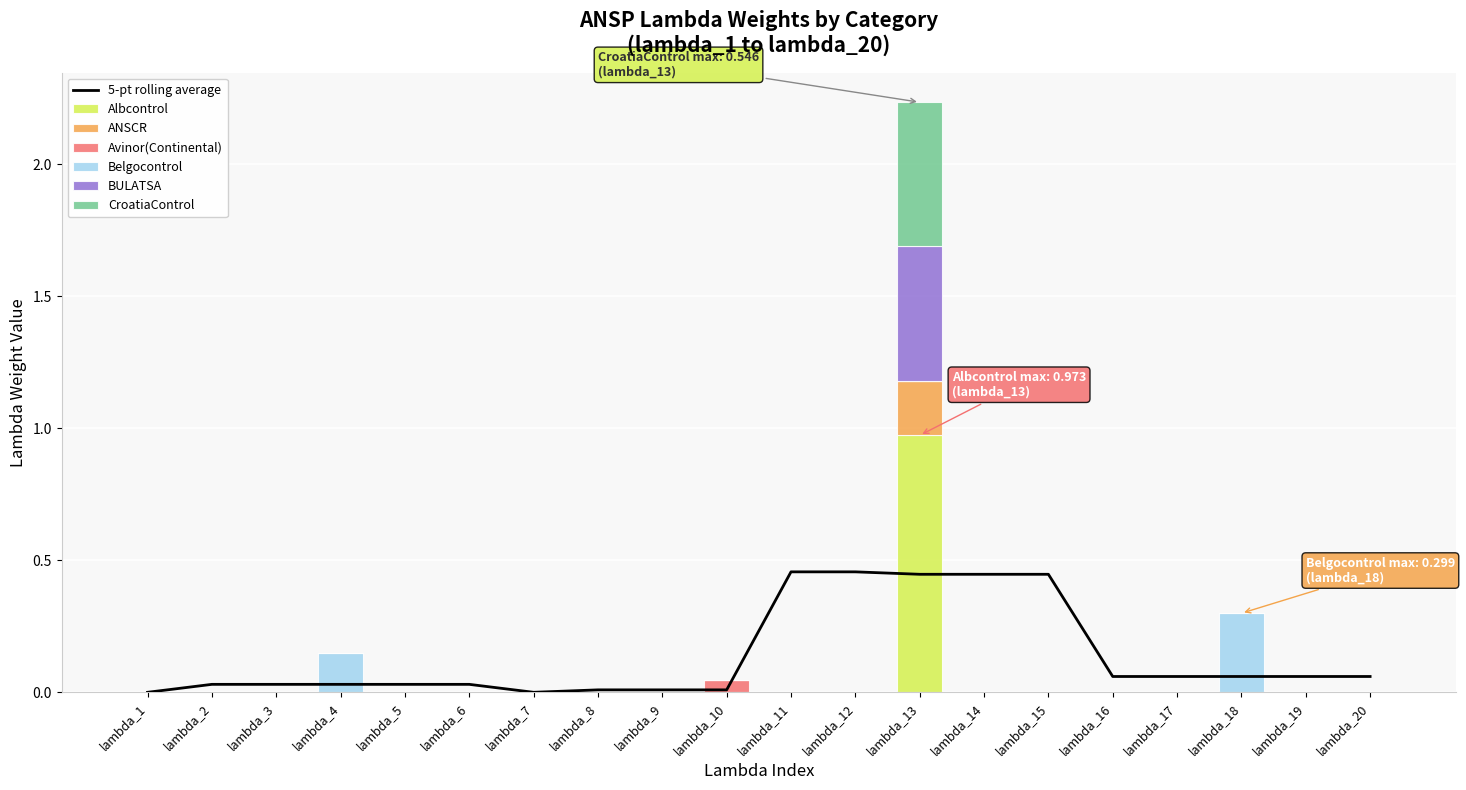

At which label does Albcontrol reach its peak?

lambda_13